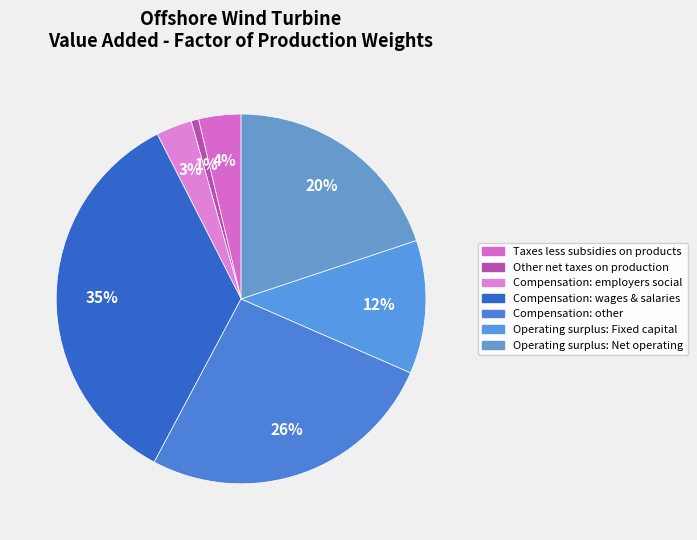

How many slices are in this pie chart?

7